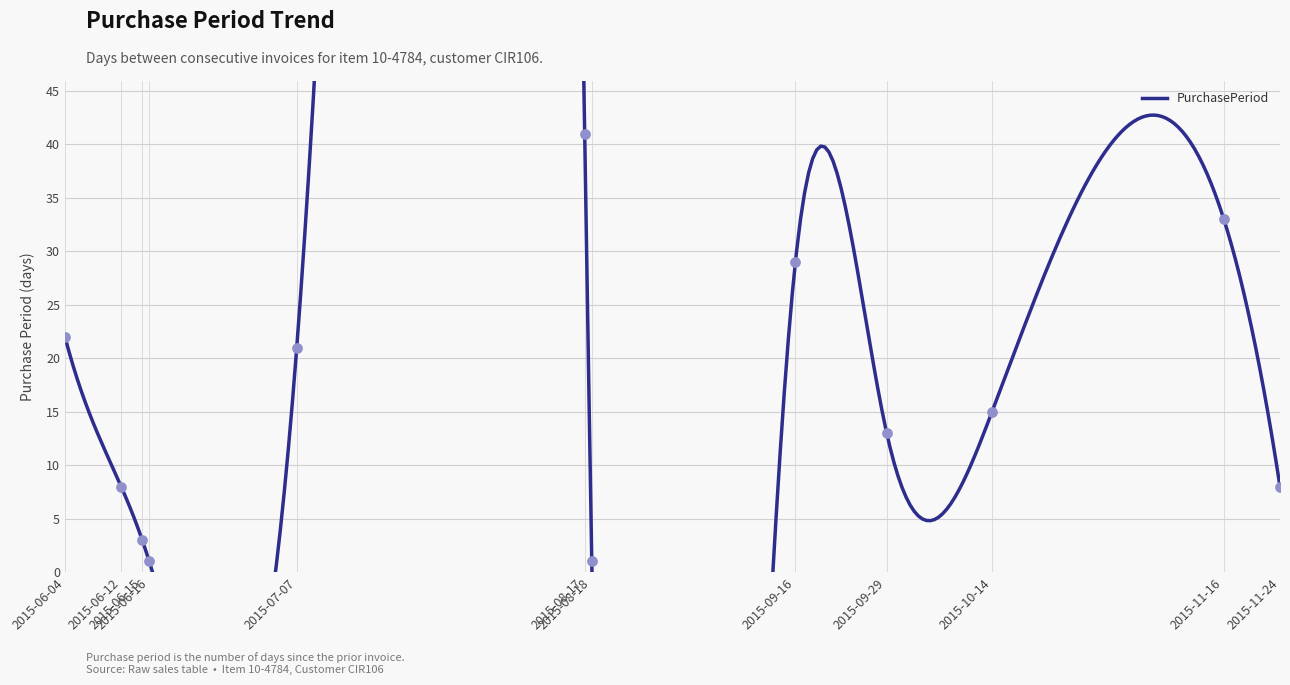

Which has a higher value, 2015-06-15 or 2015-07-07?

2015-07-07